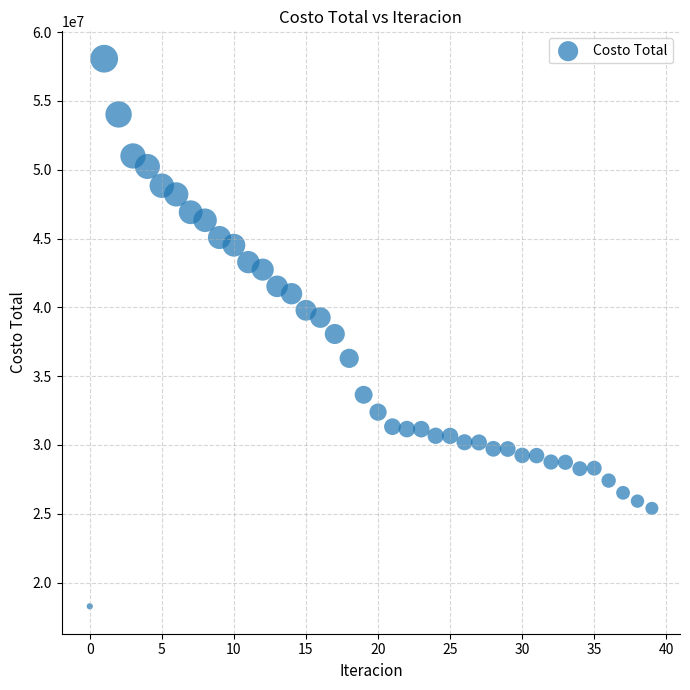

What is the range of Y values (max minus min)?

39787101.8